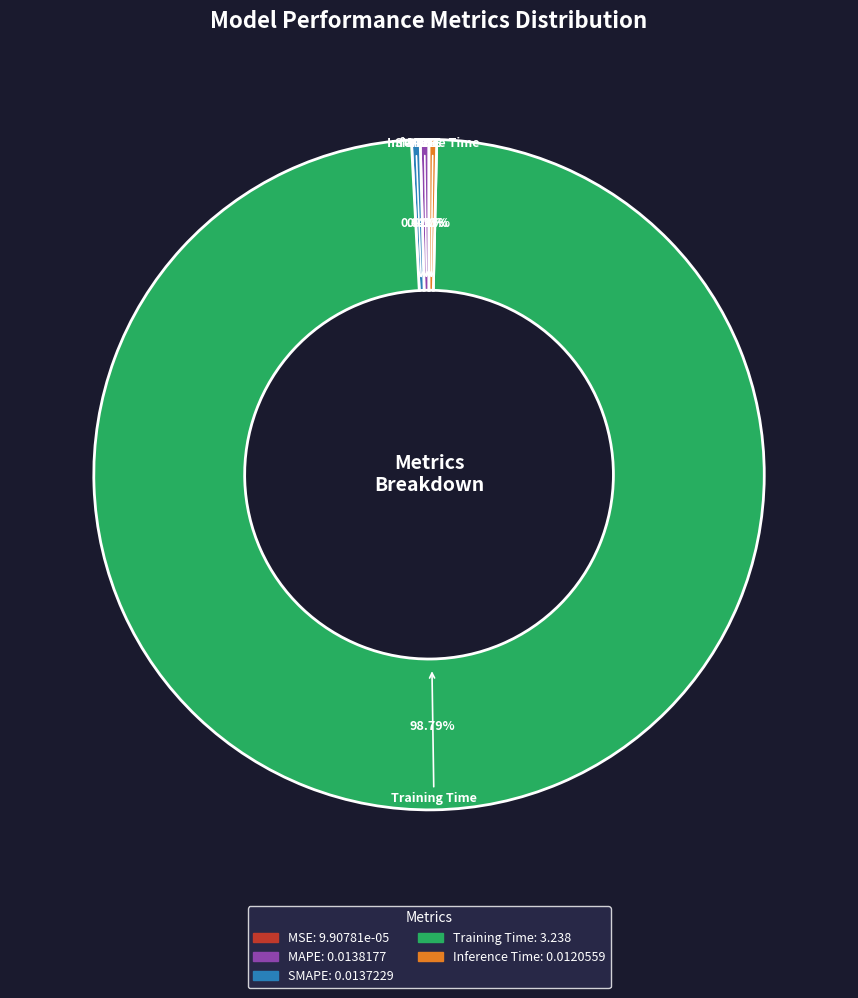

True or false: SMAPE accounts for 9% of the total.

False